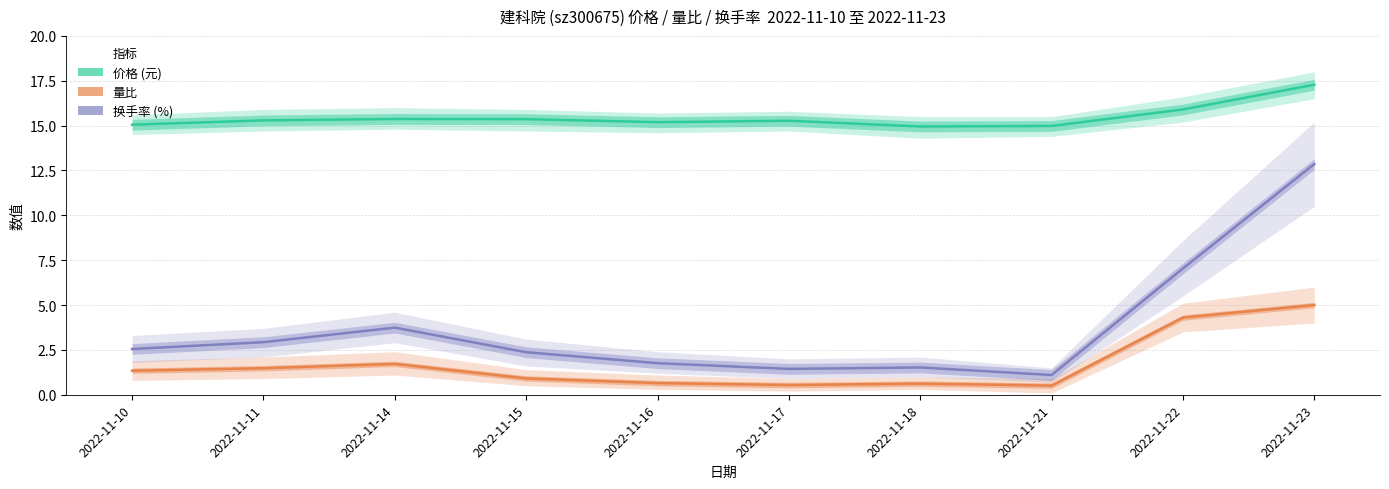

True or false: 换手率 and 价格 cross at least once.

False